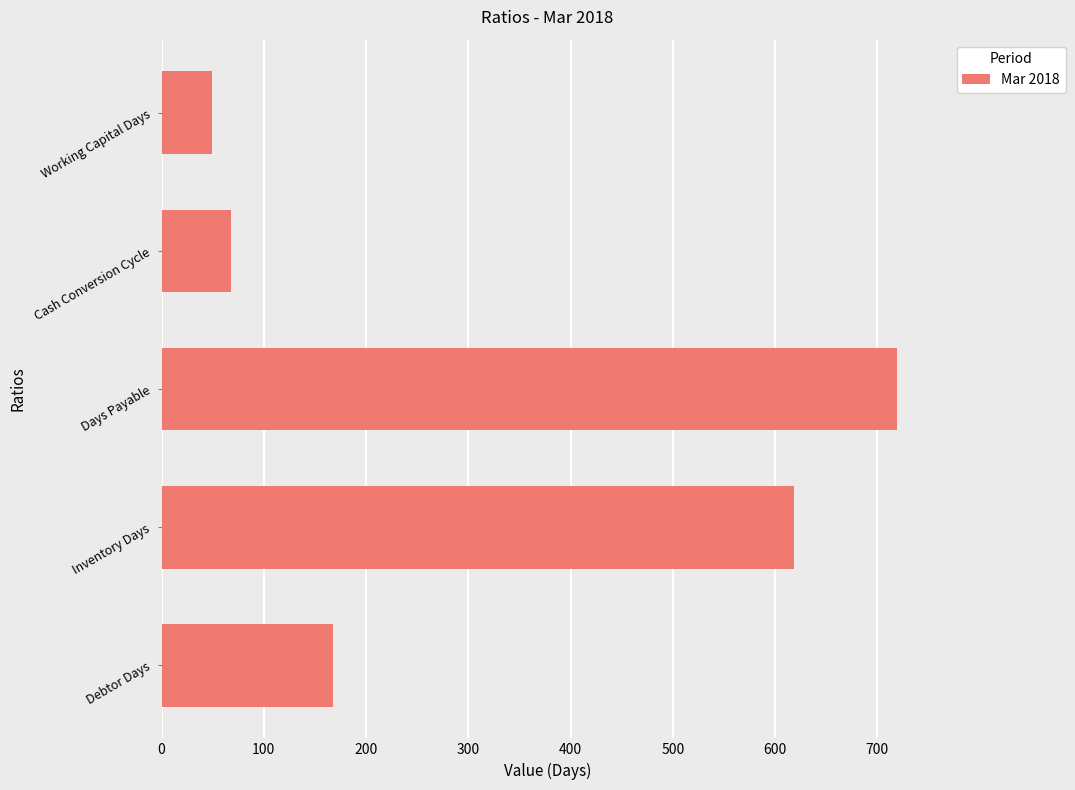

The value at Debtor Days is 254. True or false?

False